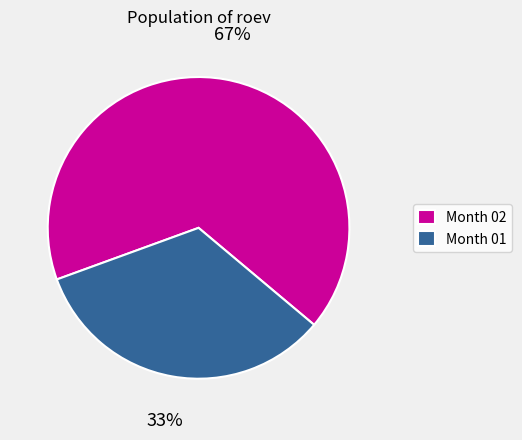

True or false: Month 01 accounts for 33% of the total.

True